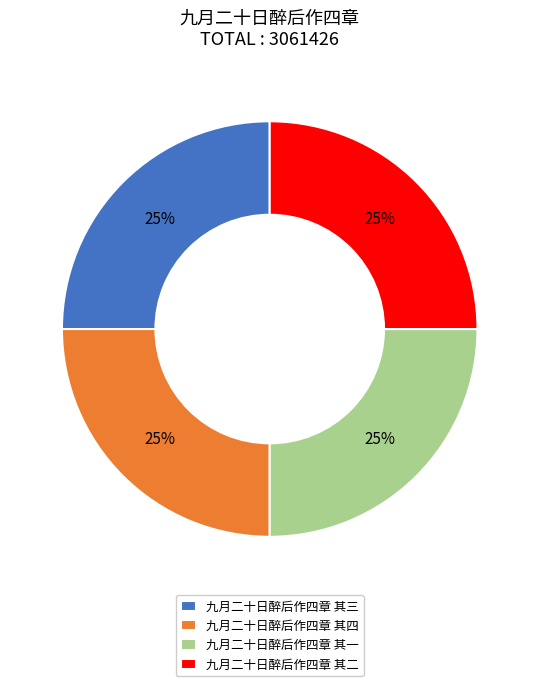

How many segments does this pie chart have?

4